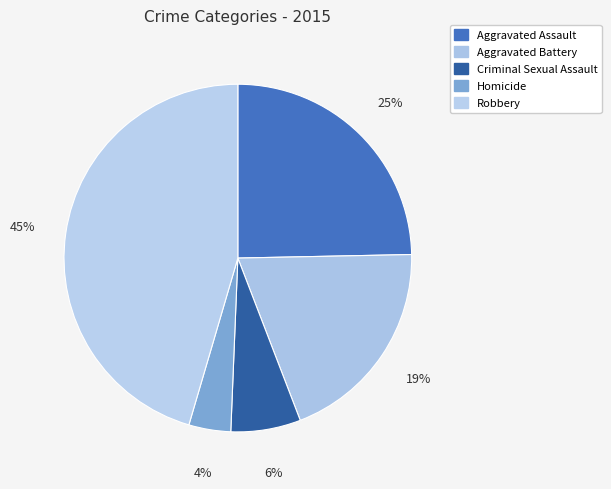

How many slices are in this pie chart?

5